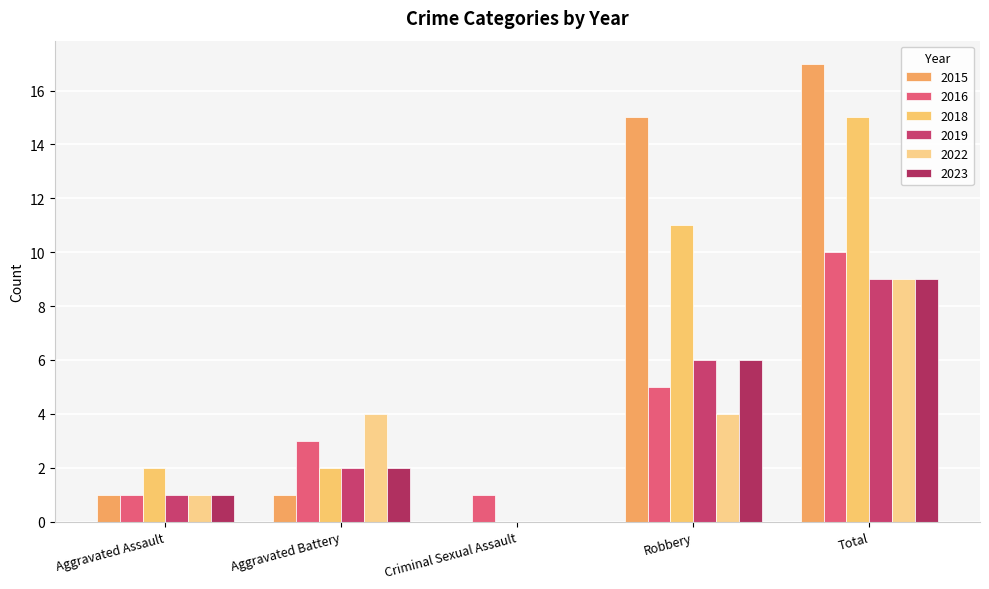

Which category has the lowest value in the 2023 series?

Criminal Sexual Assault